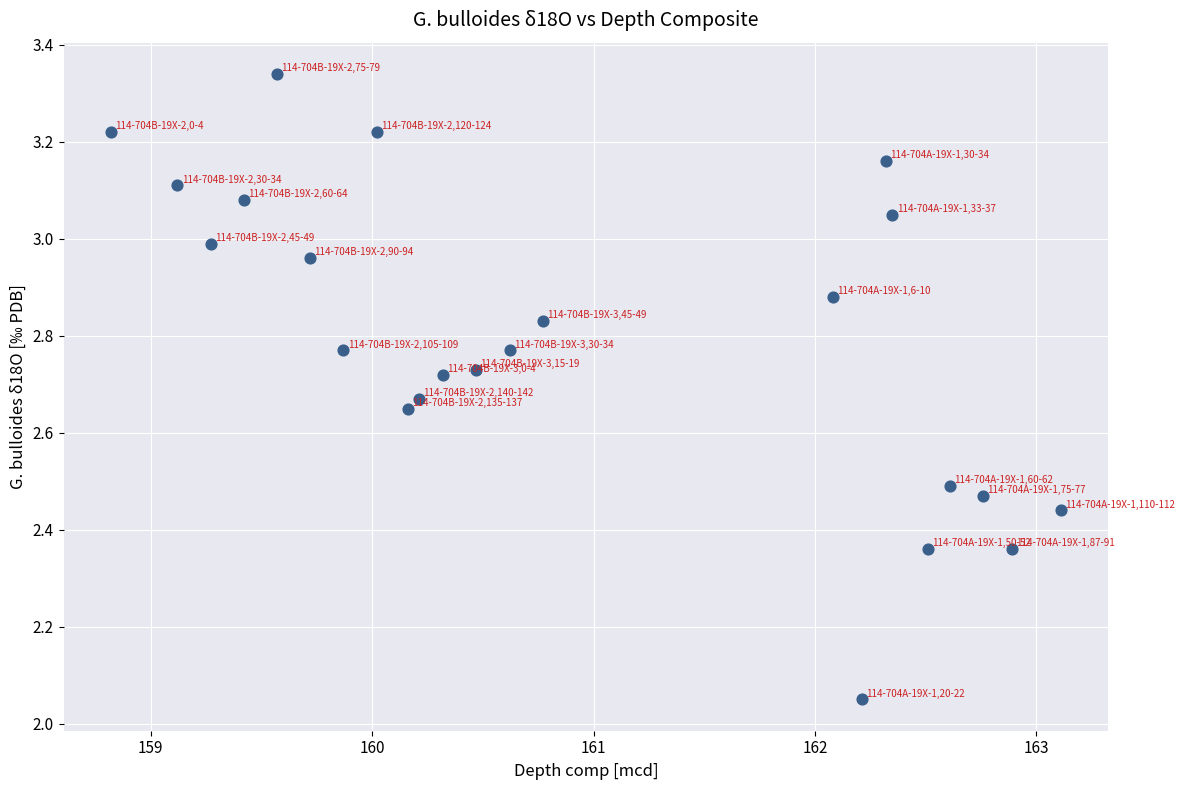

What is the range of X values (max minus min)?

4.3